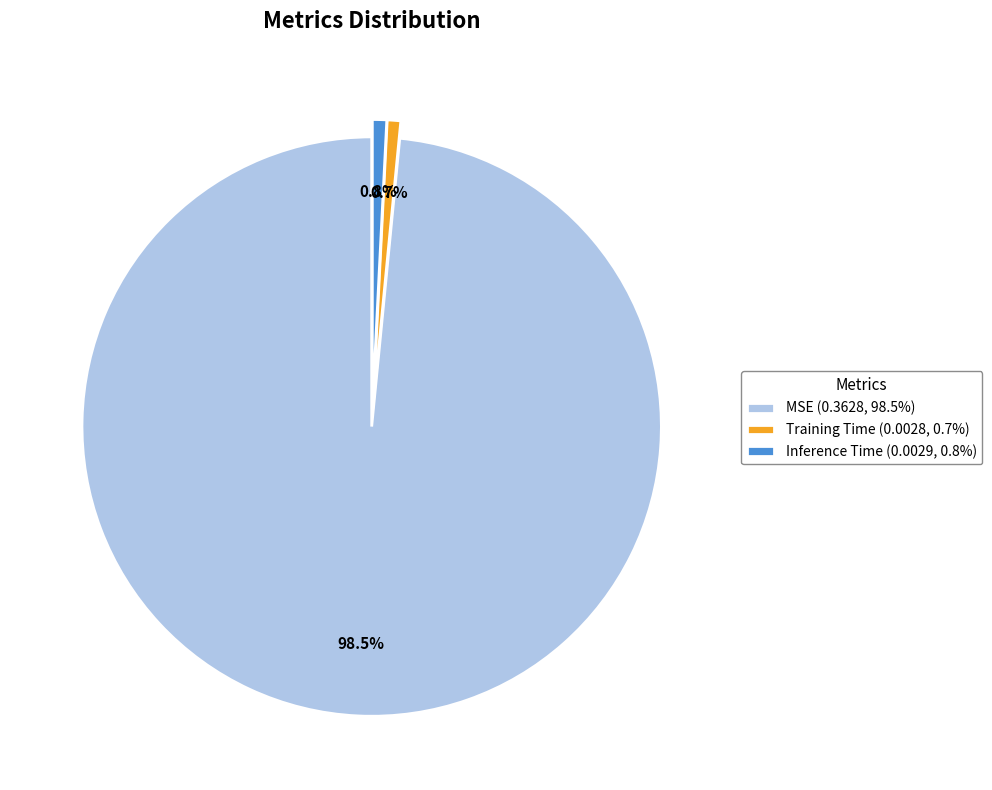

Which slice represents more than half of the pie?

MSE